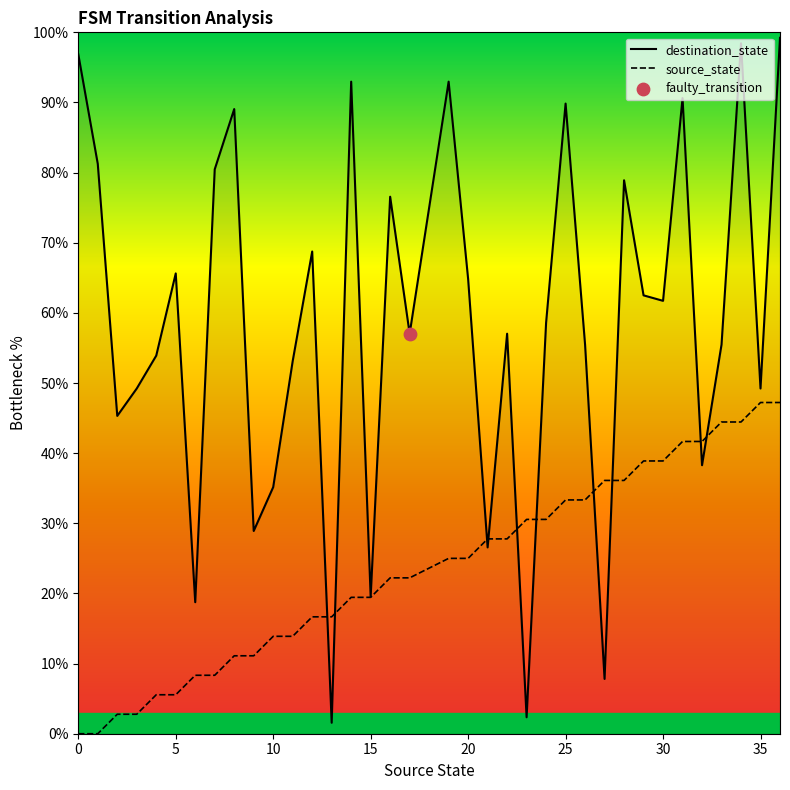

True or false: destination_state has a value of 89.8 at 25.

True